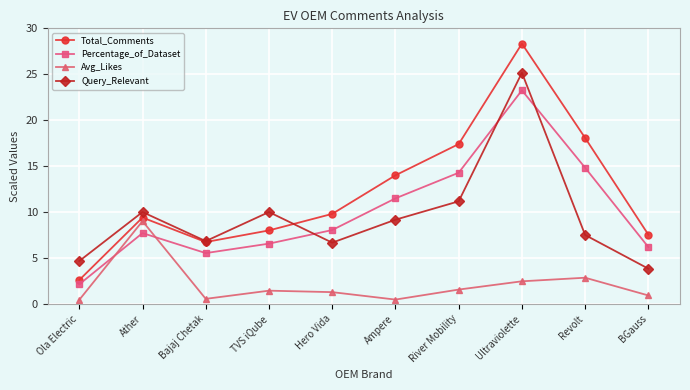

What is the label of the 4th point from the right?

River Mobility